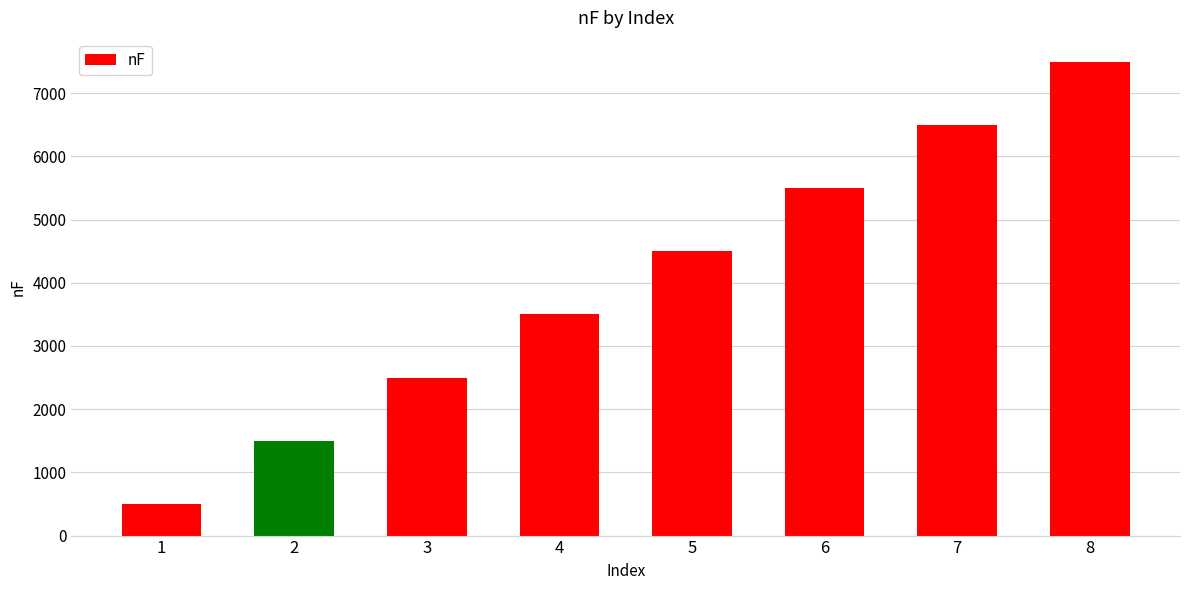

Rank the categories by value from lowest to highest.

1, 2, 3, 4, 5, 6, 7, 8